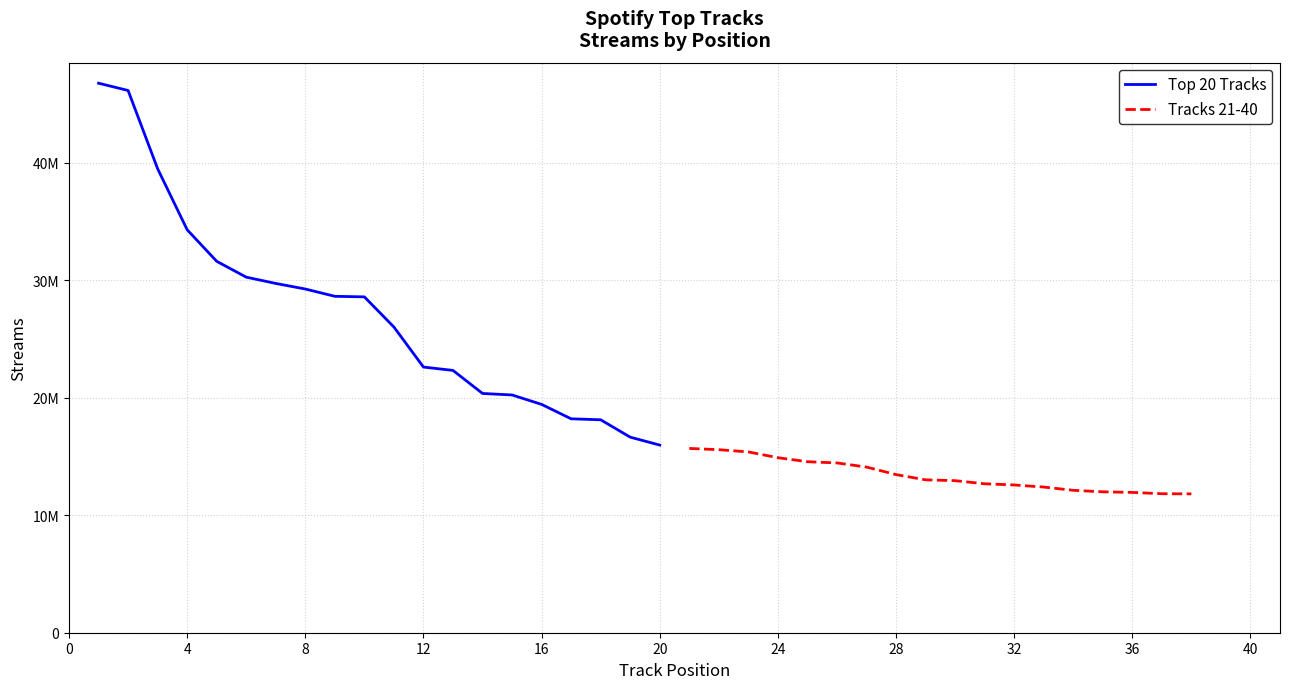

Between 12 and 1, which is larger?

1